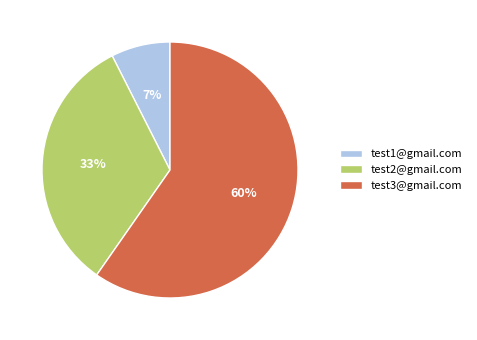

Which slice is the smallest?

test1@gmail.com